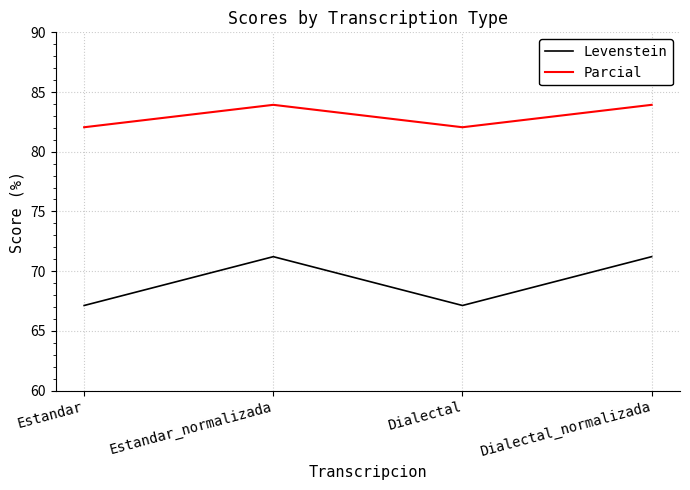

What position from the right is Dialectal?

2